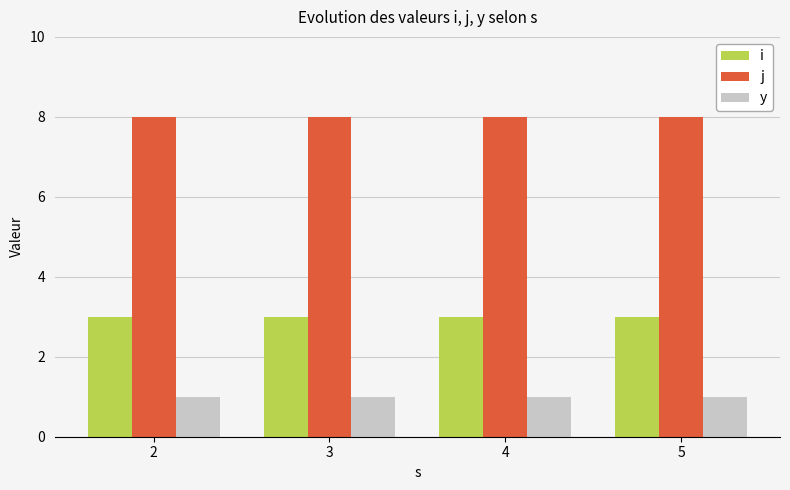

Rank the series by their average value, from highest to lowest.

j, i, y